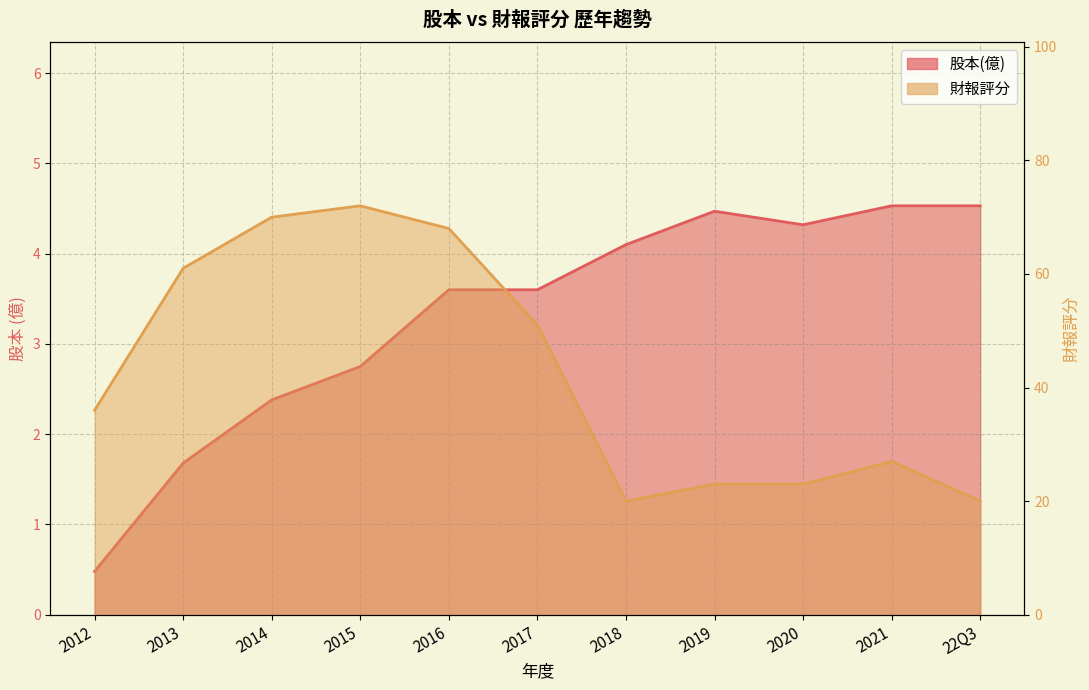

Where is 股本(億) nearest to the value 2?

2013